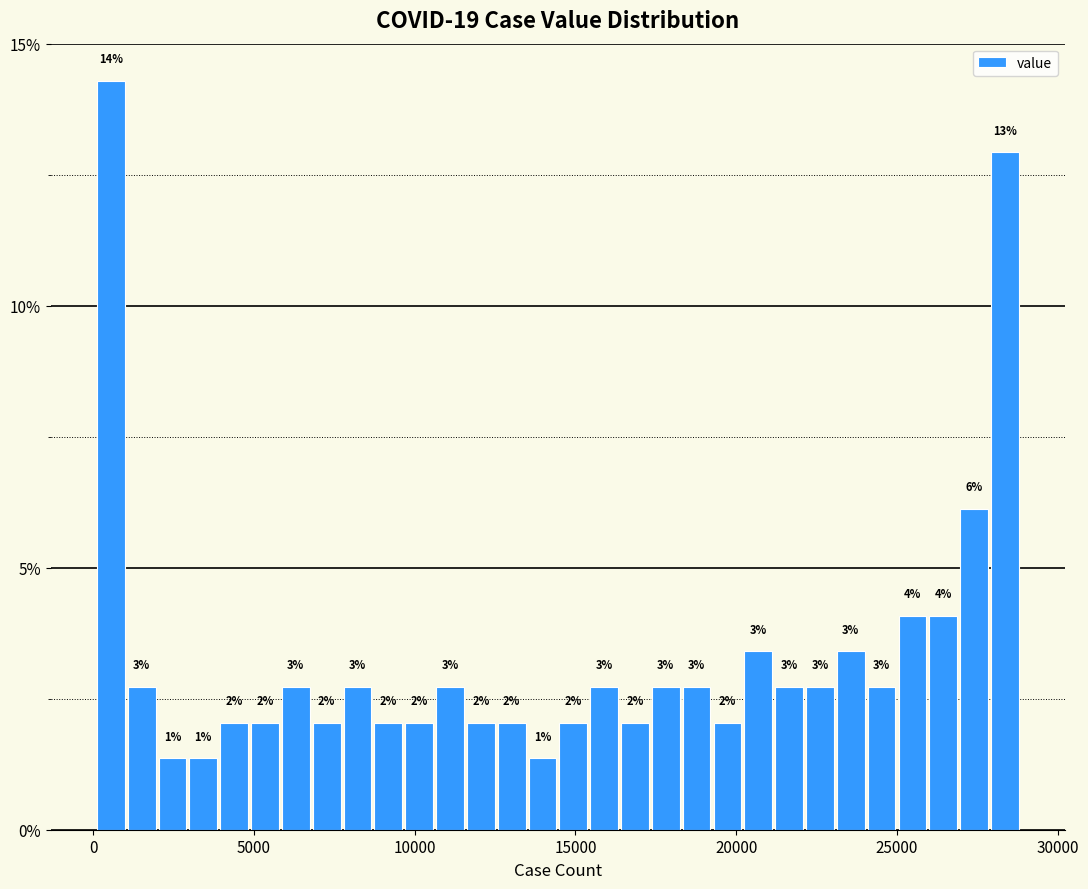

Read against the x-axis, roughly where is the centre of the tallest bar?

500